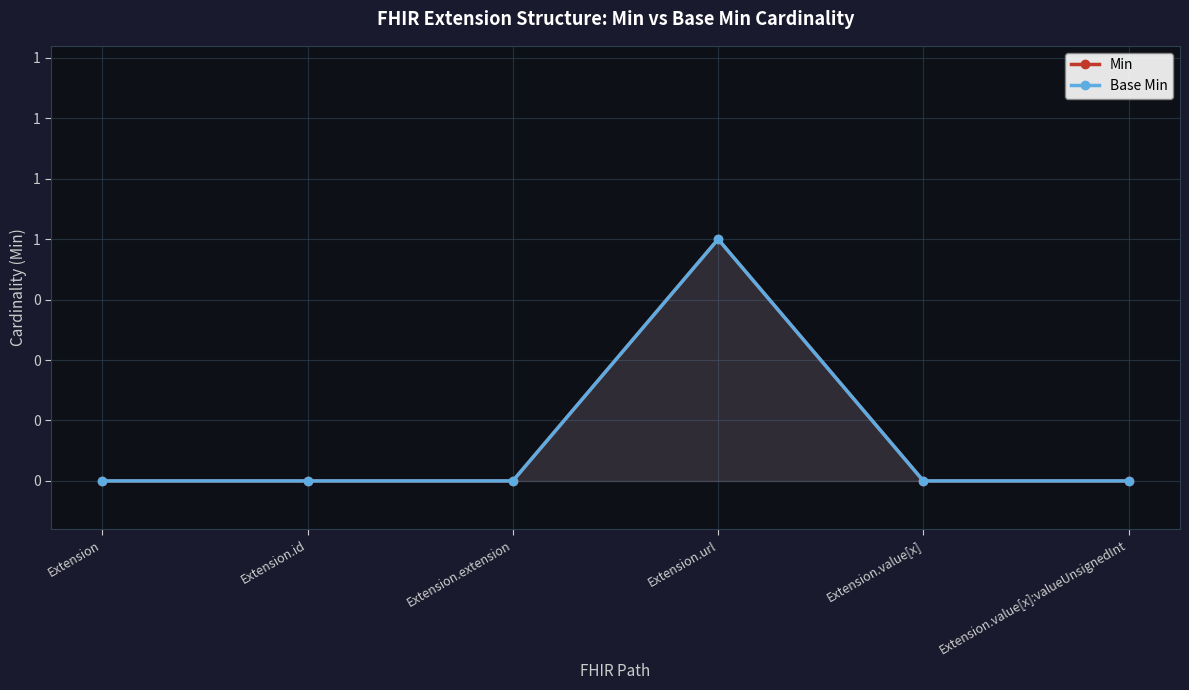

What is the sum of all Min values?

1